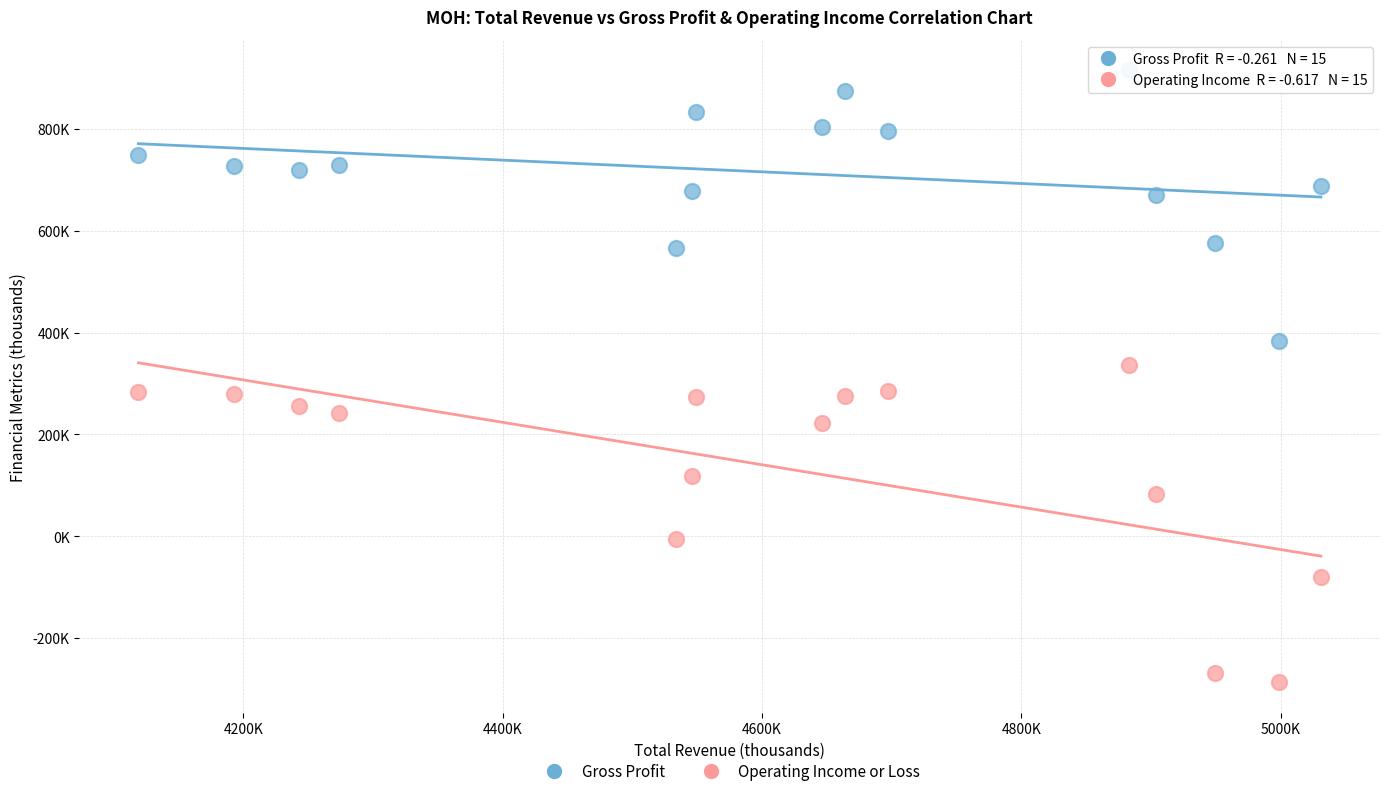

What are all the series names shown in the legend?

Gross Profit, Operating Income or Loss